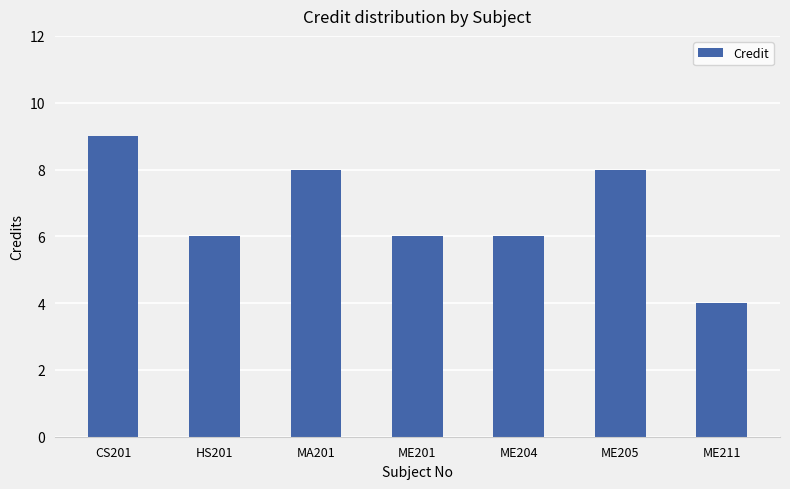

How many distinct data groups are displayed?

1